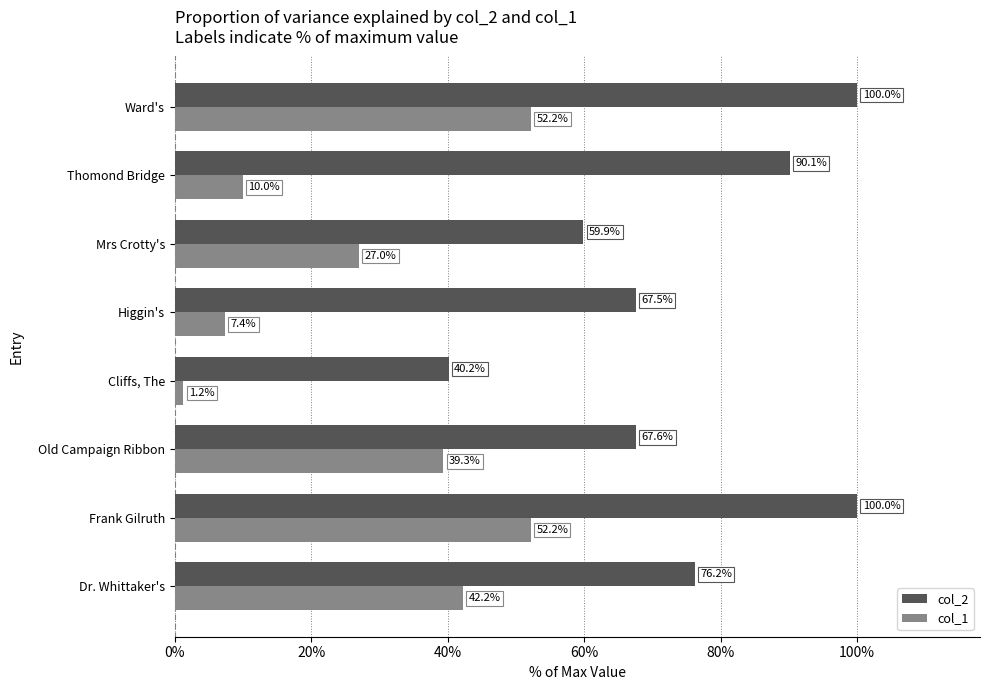

What is the spread (max minus min) of values at Frank Gilruth?

47.8